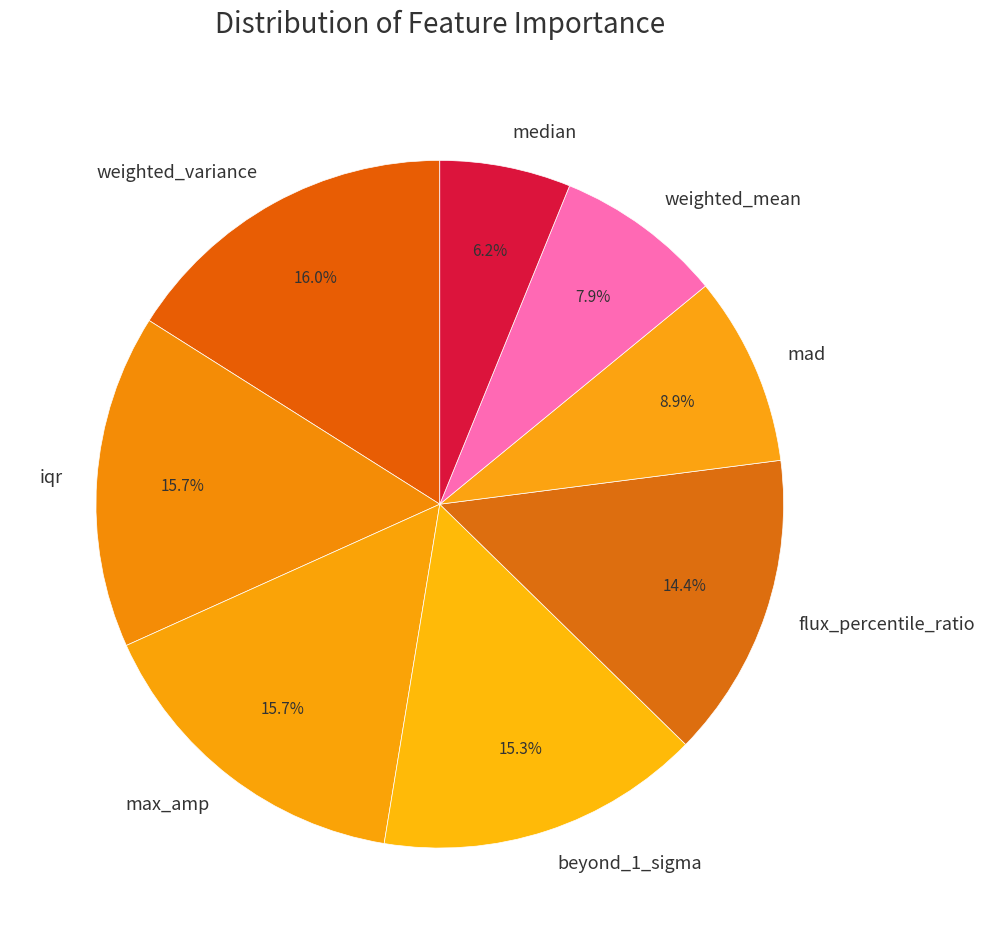

Does beyond_1_sigma account for over 50% of the chart?

No